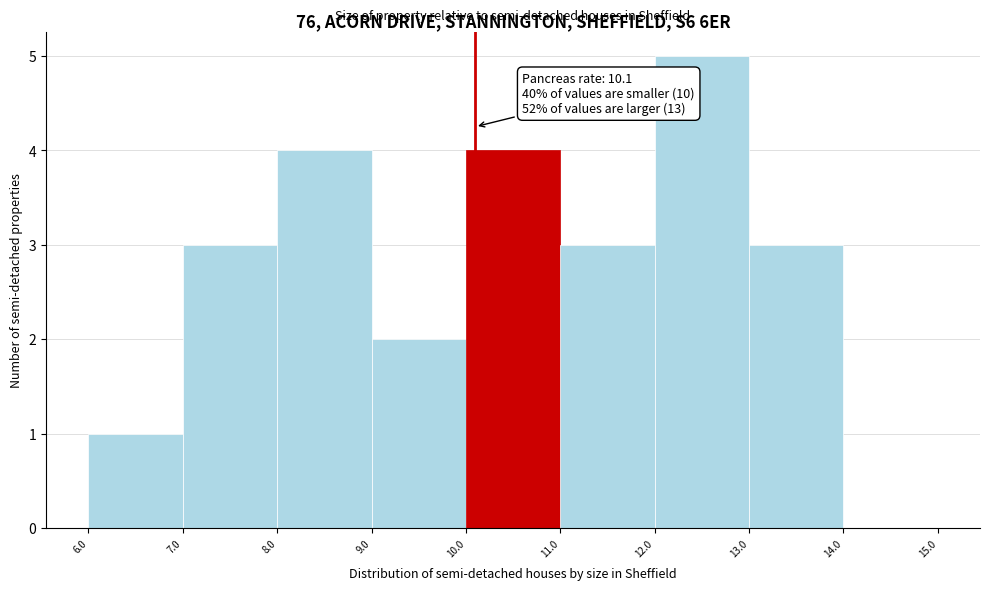

Which range on the x-axis has the tallest bar?

12.0 to 13.0